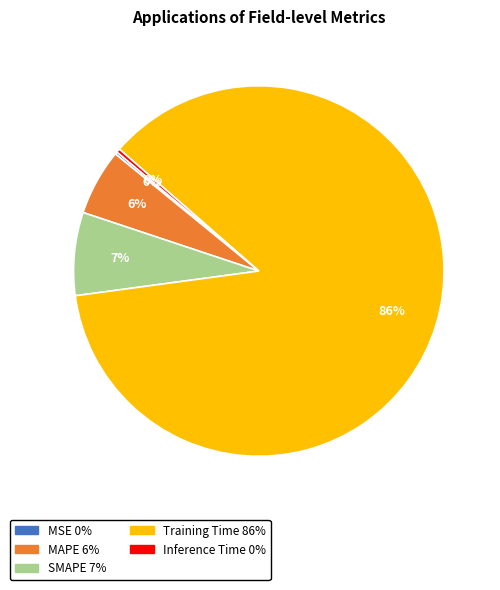

To the nearest percent, what is the difference between the MAPE and SMAPE slice percentages?

1%